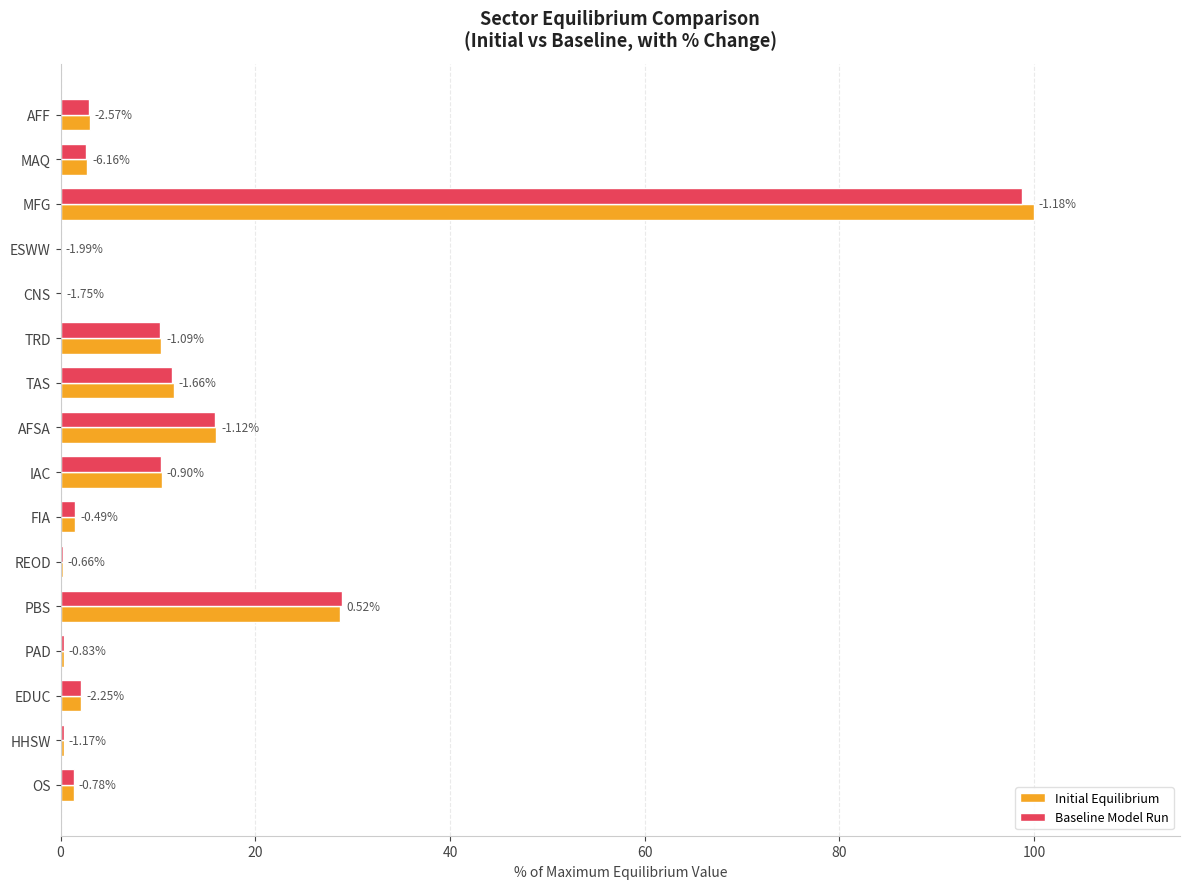

What are all the series names shown in the legend?

Initial Equilibrium, Baseline Model Run